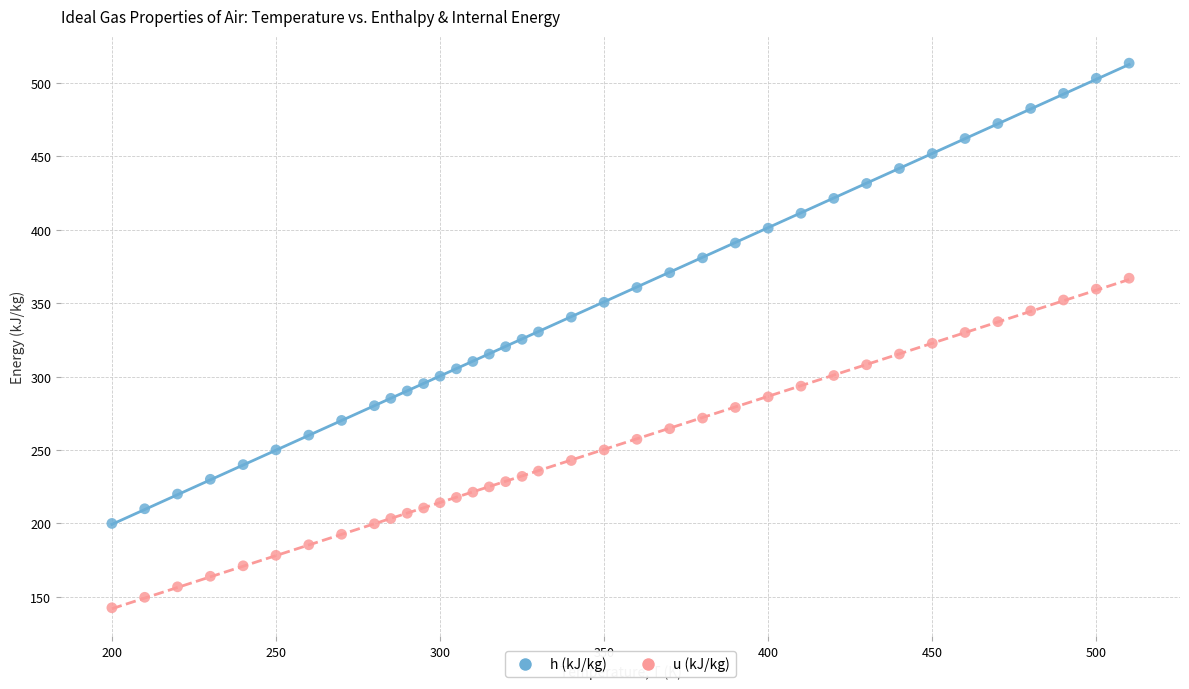

What is the X range (max minus min) for the scatter plot?

310.0